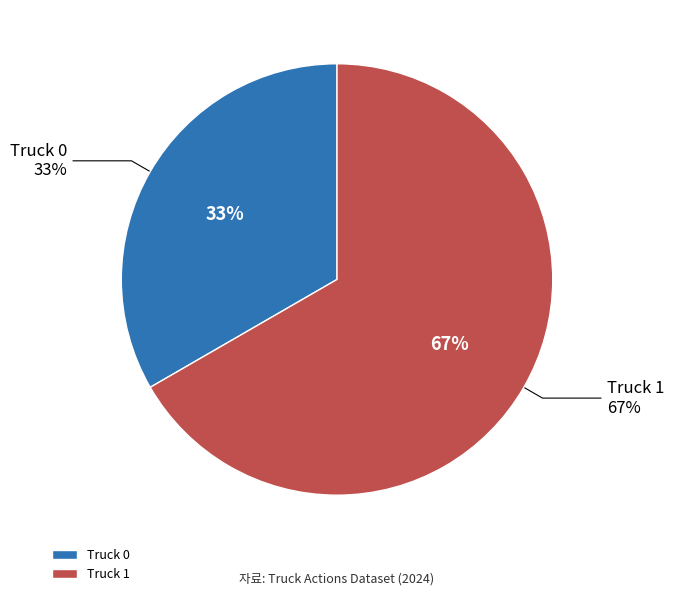

Is the sum of Truck 0 and Truck 1 greater than half?

Yes